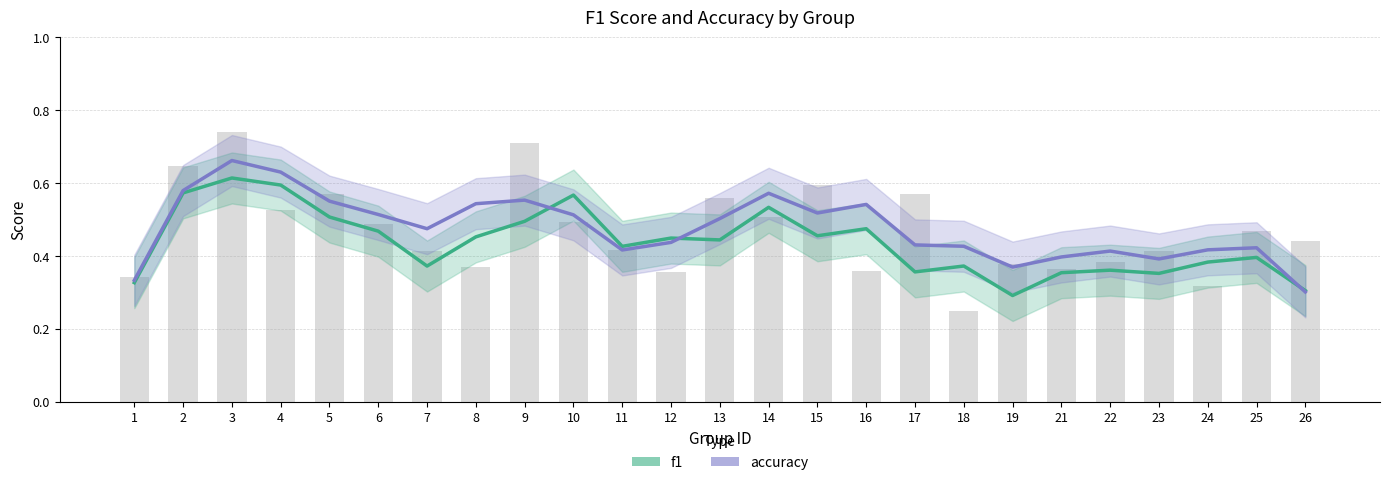

At which category does the chart reach its peak across all series?

3